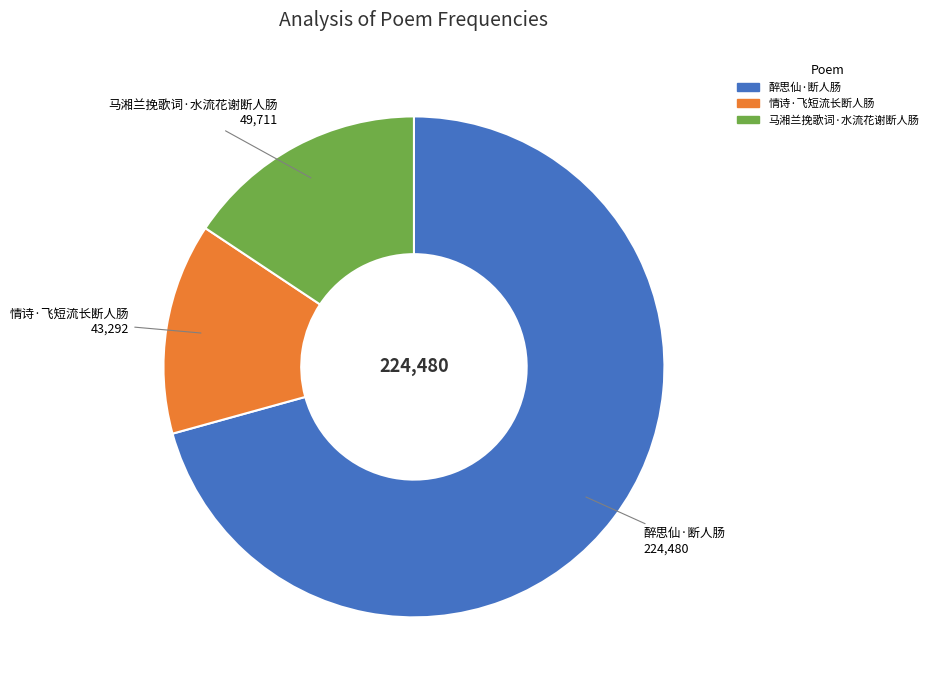

Is the sum of 醉思仙·断人肠 and 马湘兰挽歌词·水流花谢断人肠 greater than half?

Yes